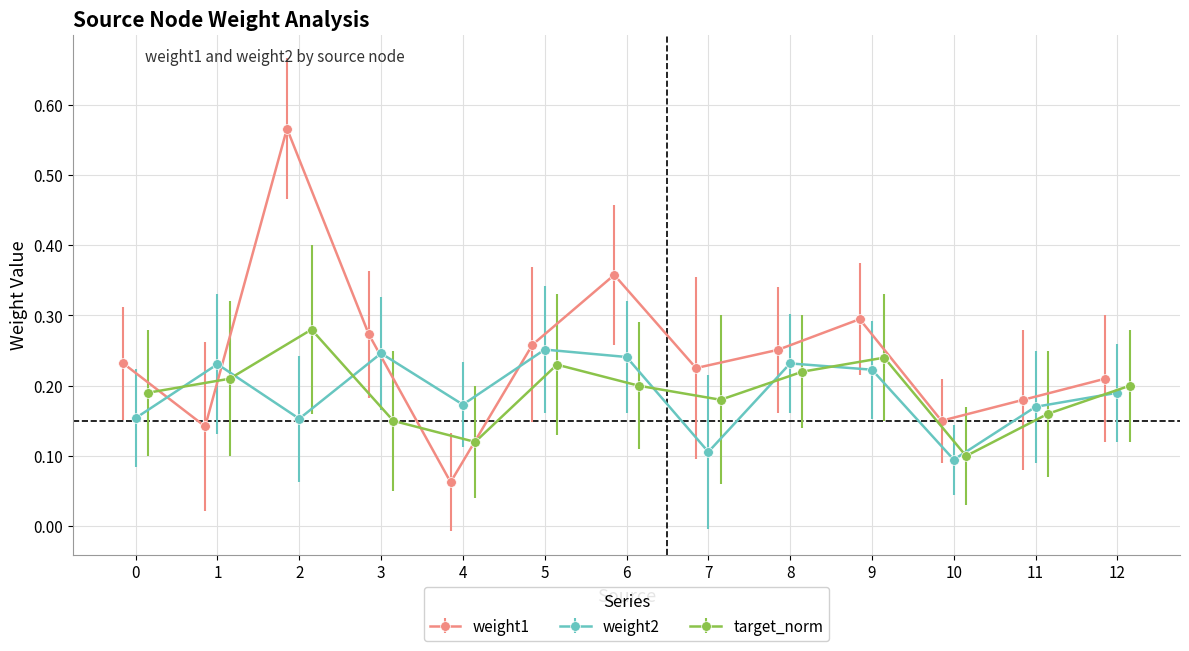

How many interior local valleys does the weight1 series have?

4